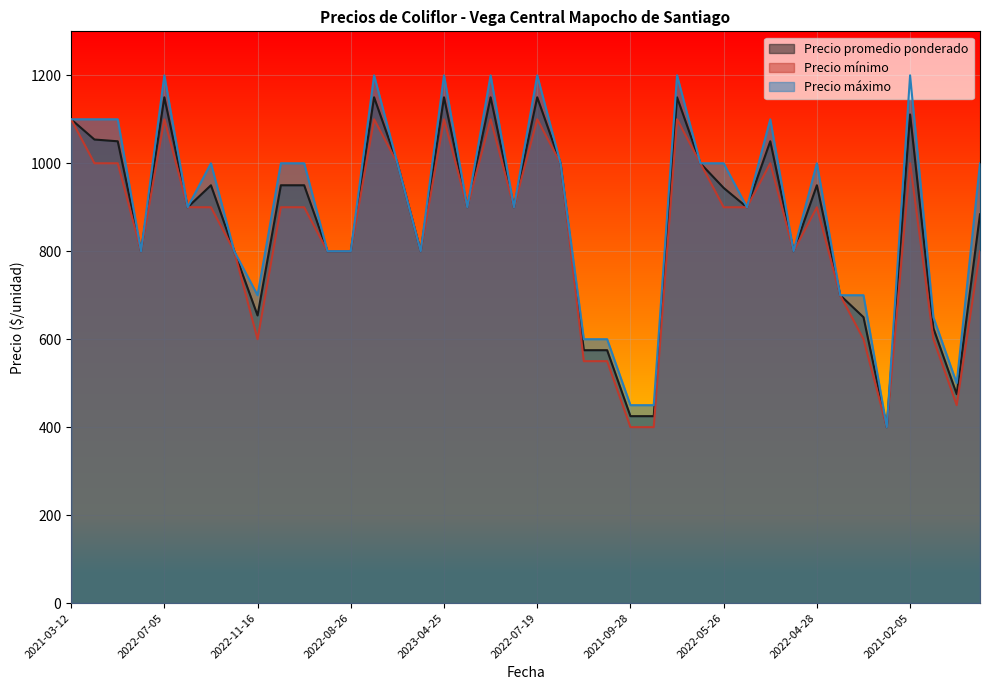

What is the total value across all series at 2022-12-13?

3000